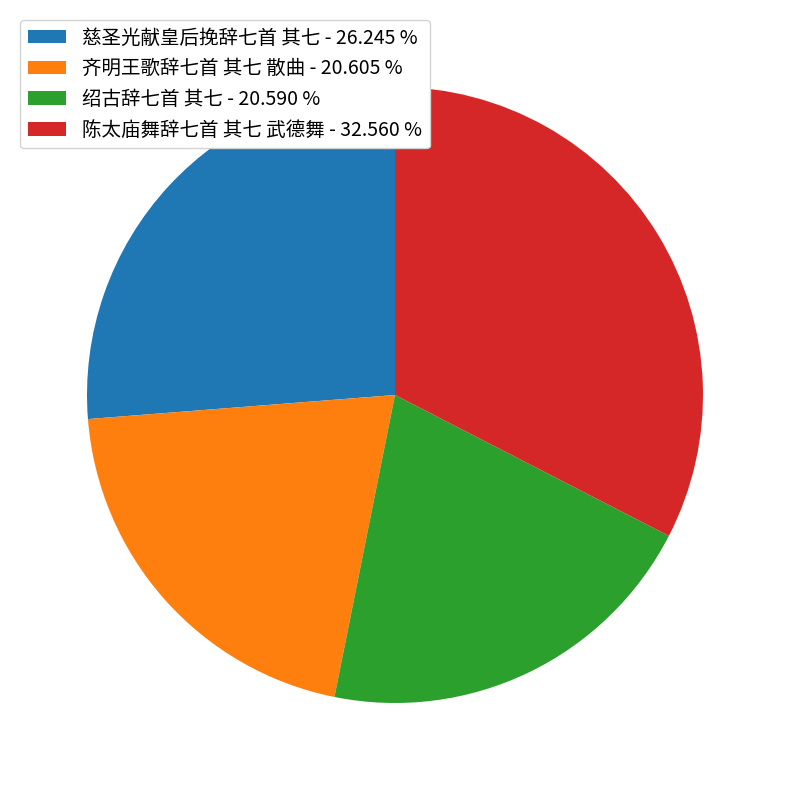

Do 慈圣光献皇后挽辞七首 其七 and 齐明王歌辞七首 其七 散曲 together represent more than half of the pie?

No